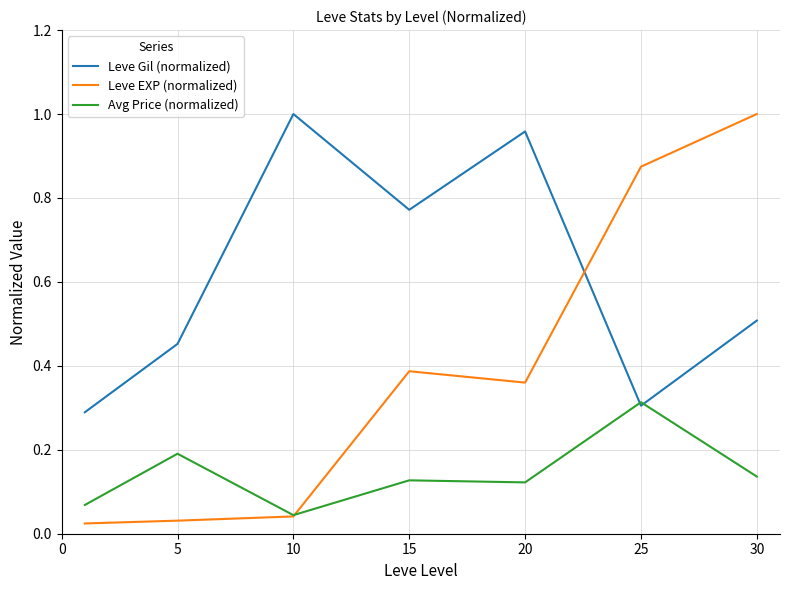

True or false: Leve EXP (normalized) and Leve Gil (normalized) cross at least once.

True